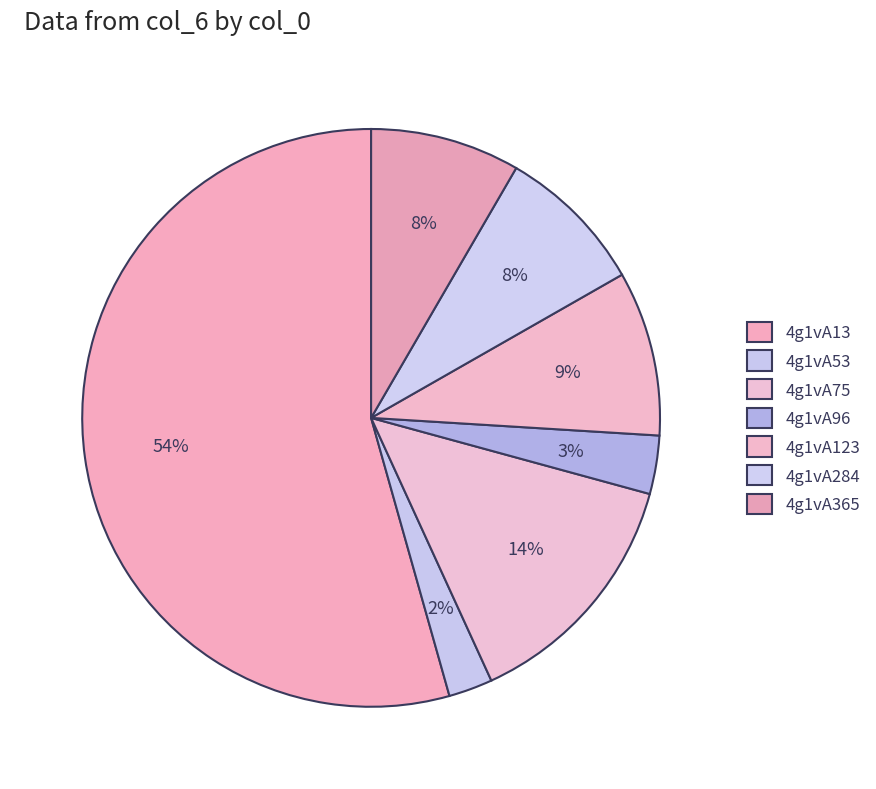

Which slice represents more than half of the pie?

4g1vA13